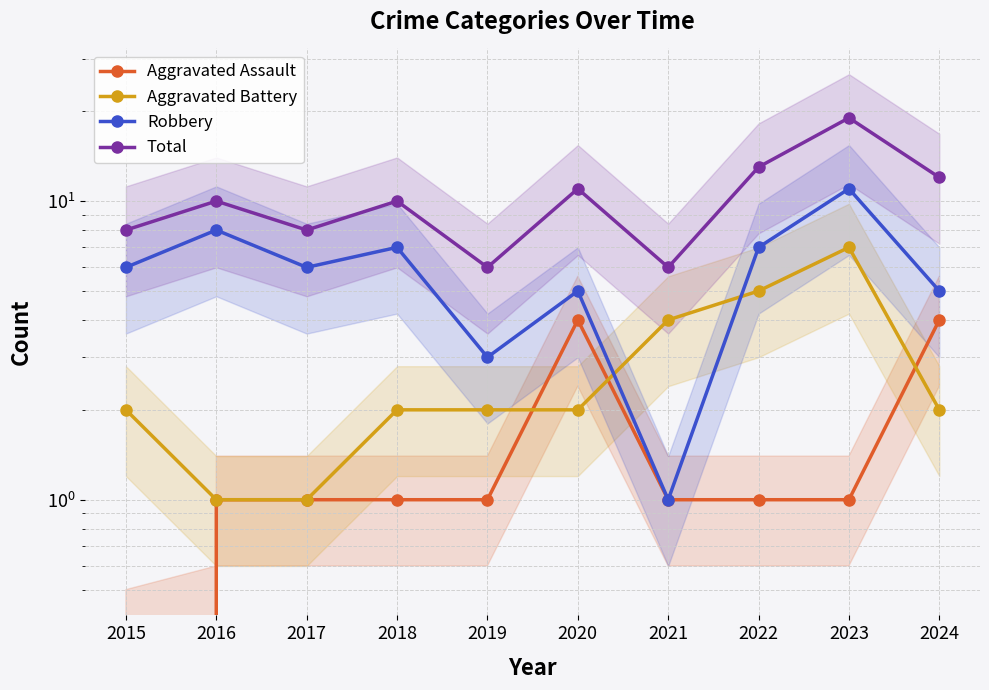

Which series has the largest total across all categories?

Total